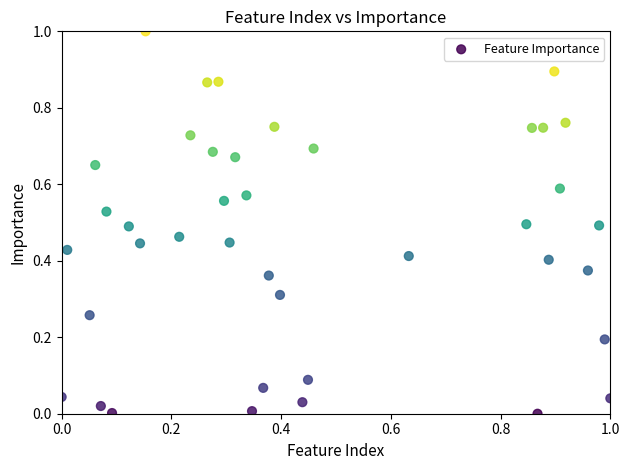

What is the range of X values (max minus min)?

1.0